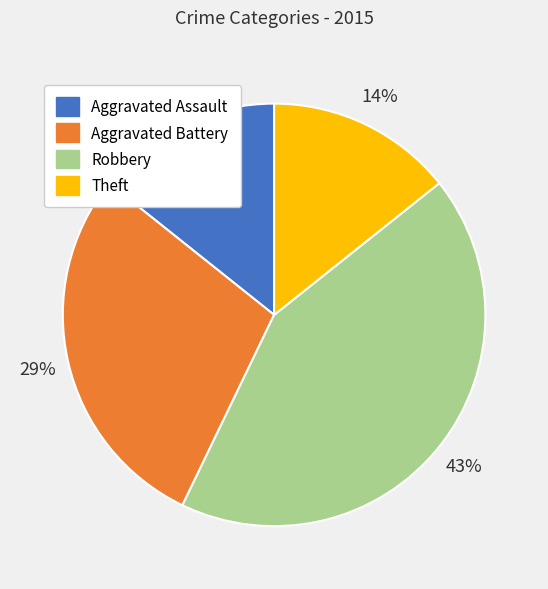

To the nearest percent, what portion does Robbery represent?

43%